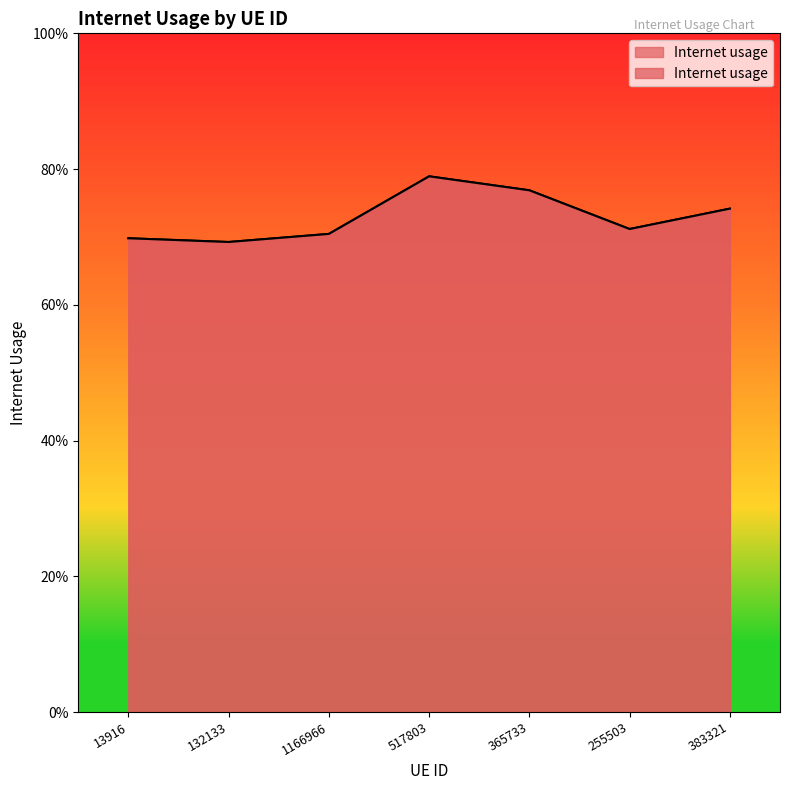

What is the value of the 3rd point from the left?

0.7